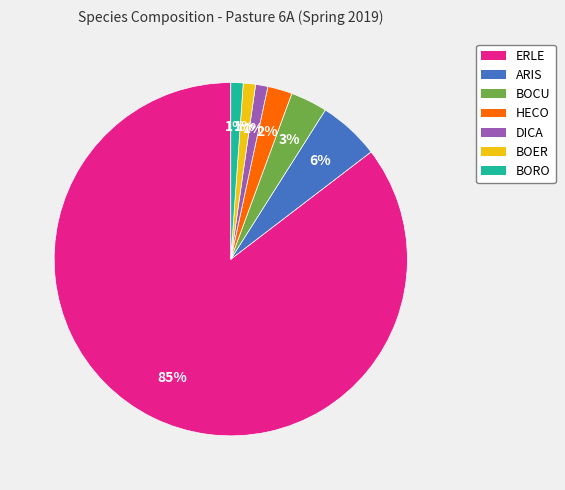

Combined, do BORO and ERLE account for over 50%?

Yes